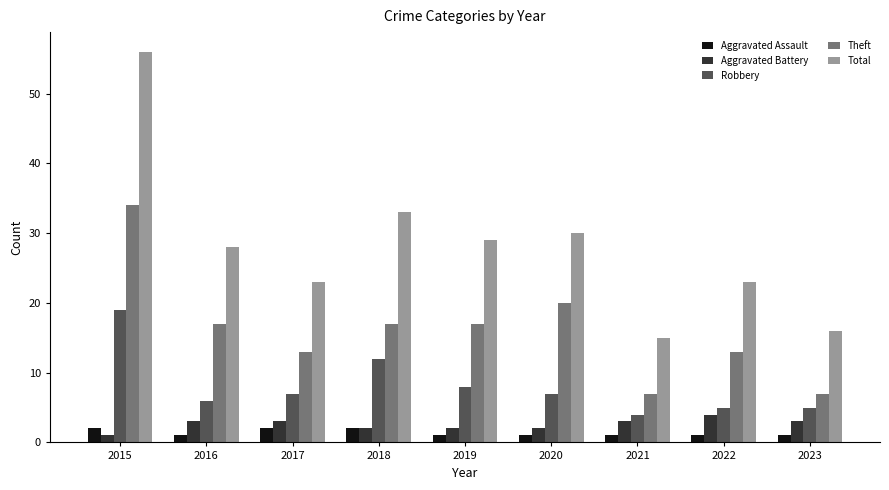

What is the smallest value displayed?

1